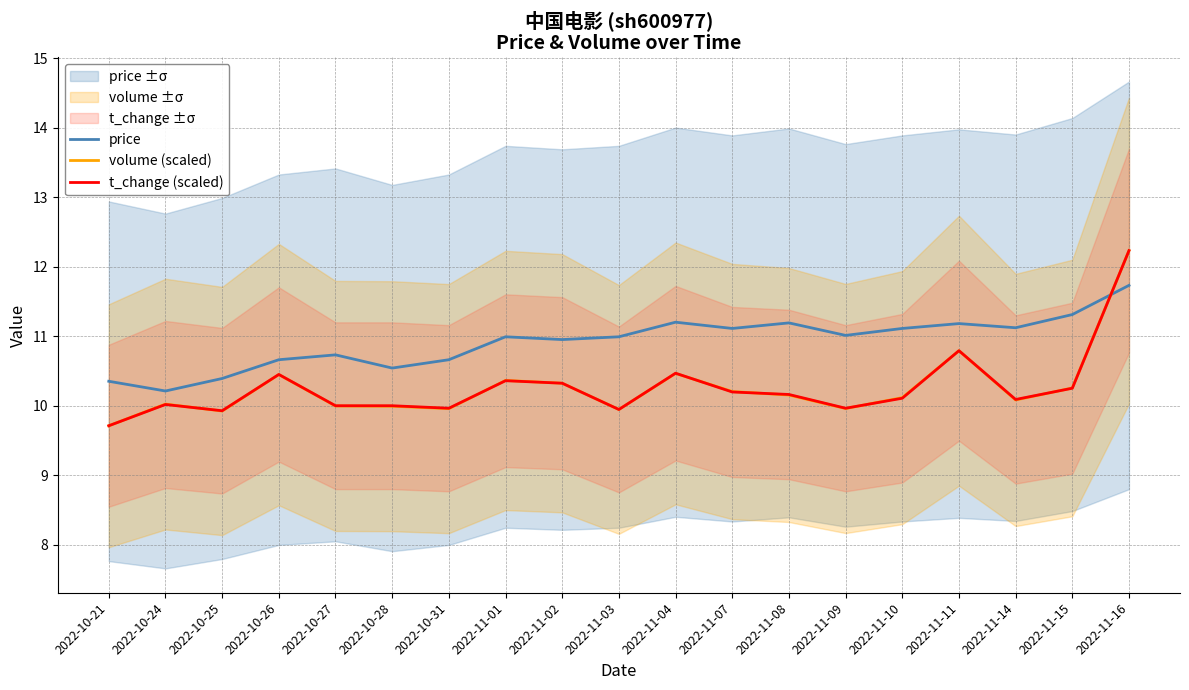

How many values in the volume (scaled) series exceed 10?

12